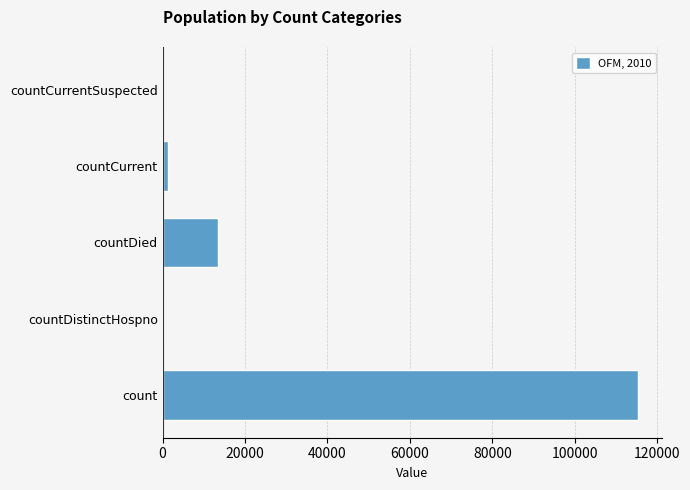

The chart shows a value of 67341 at count. True or false?

False